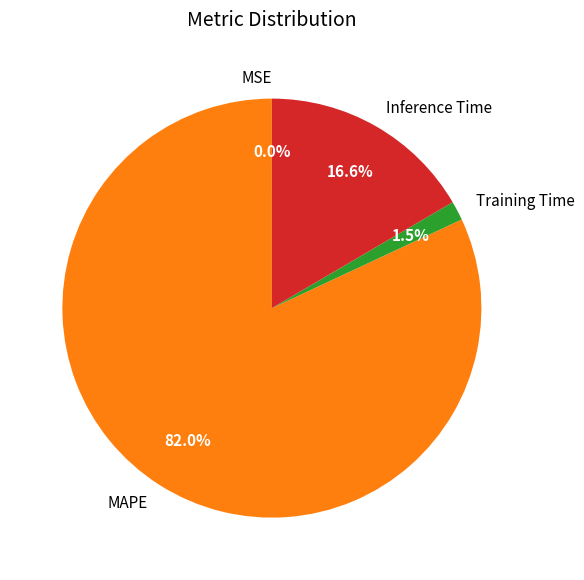

Is it true that Inference Time is 8% of the pie?

False